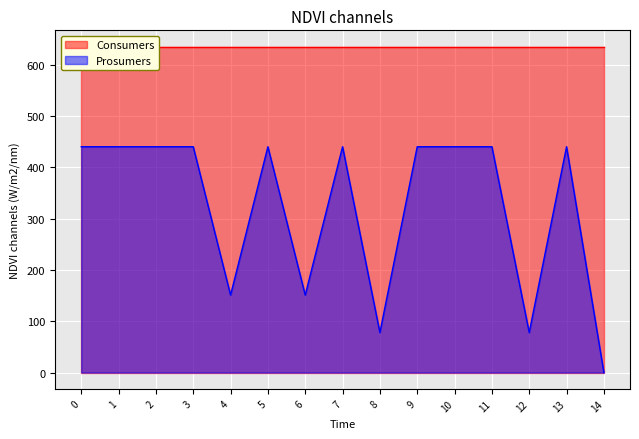

List the labels in order of value, smallest first.

14, 8, 12, 4, 6, 0, 1, 2, 3, 5, 7, 9, 10, 11, 13